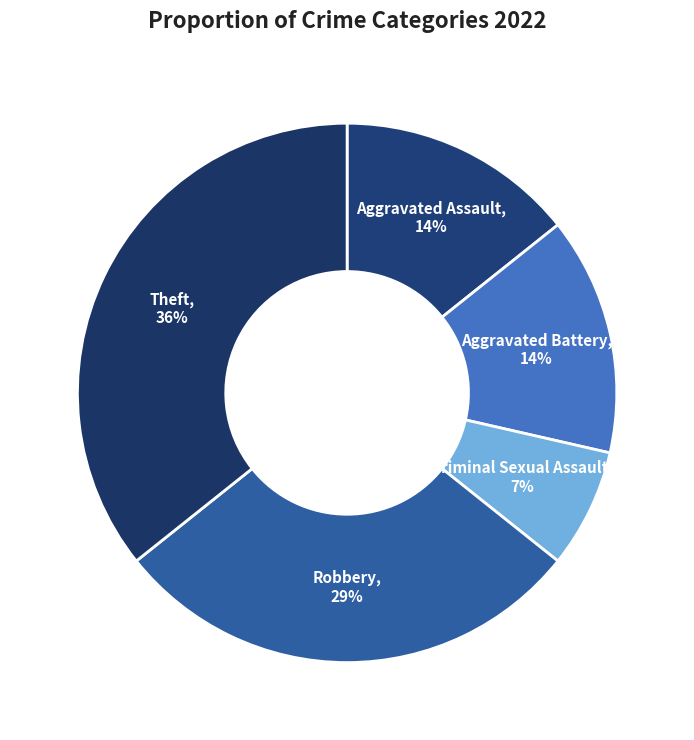

What percentage is the Theft slice, to the nearest percent?

36%